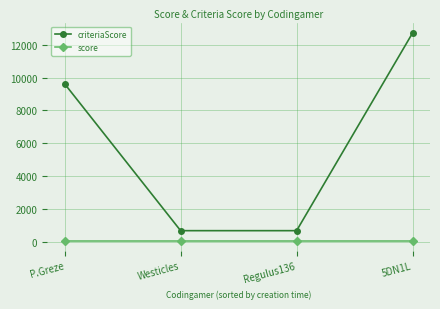

What value does the criteriaScore series have at P.Greze, to the nearest 10?

9620